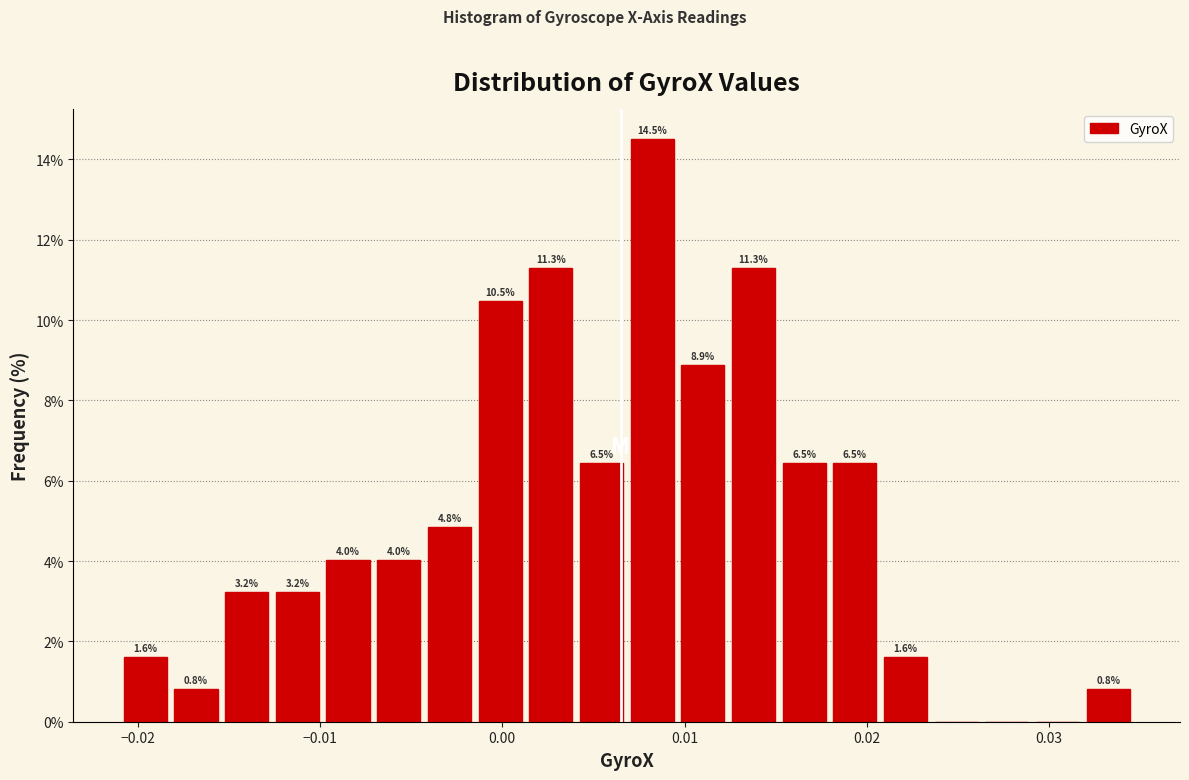

Read against the x-axis, roughly where is the centre of the tallest bar?

0.008